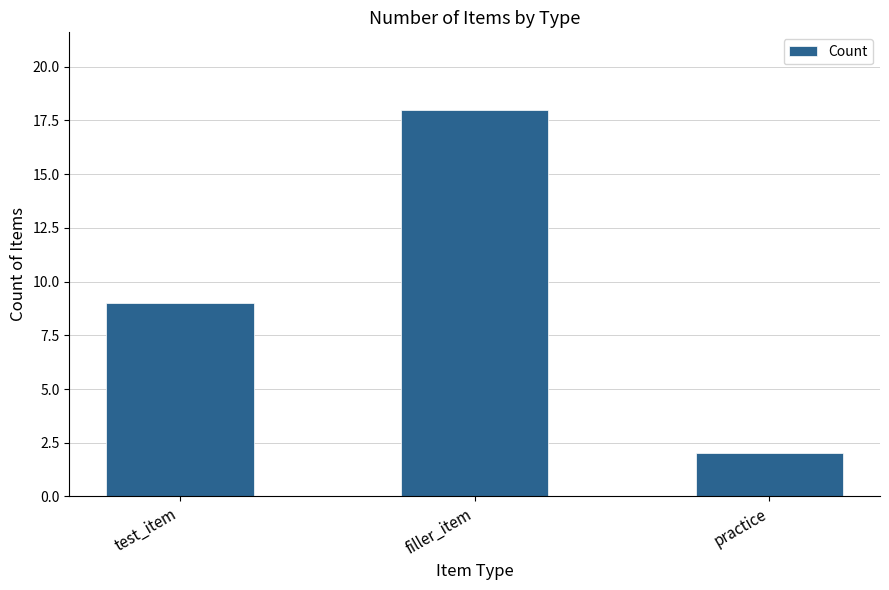

What is the average value?

10